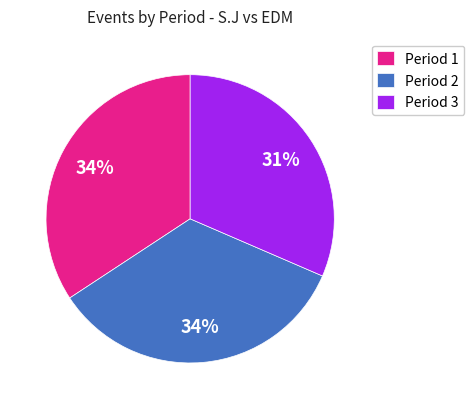

Count the number of slices in the pie.

3